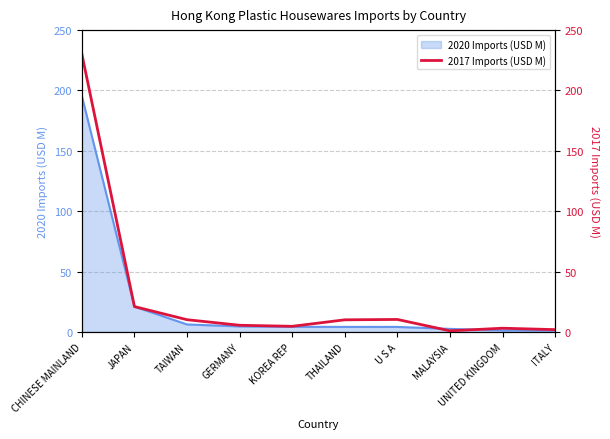

What is the difference between the values at ITALY and KOREA REP?

2.8